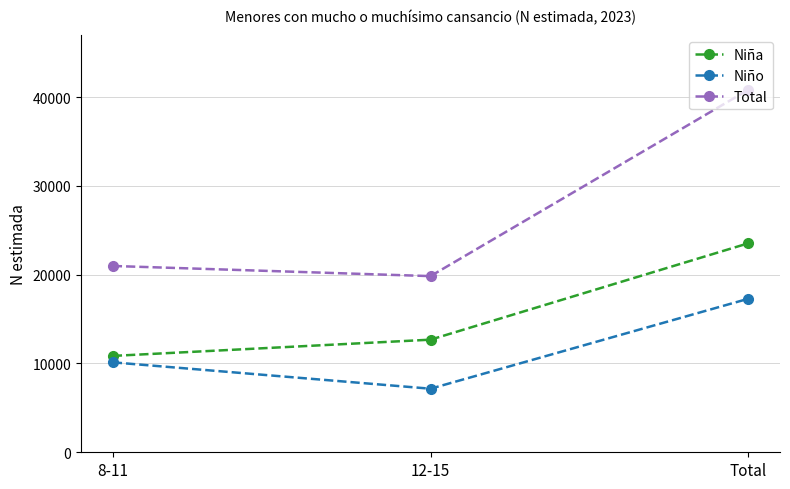

What is the minimum value for Niña?

10855